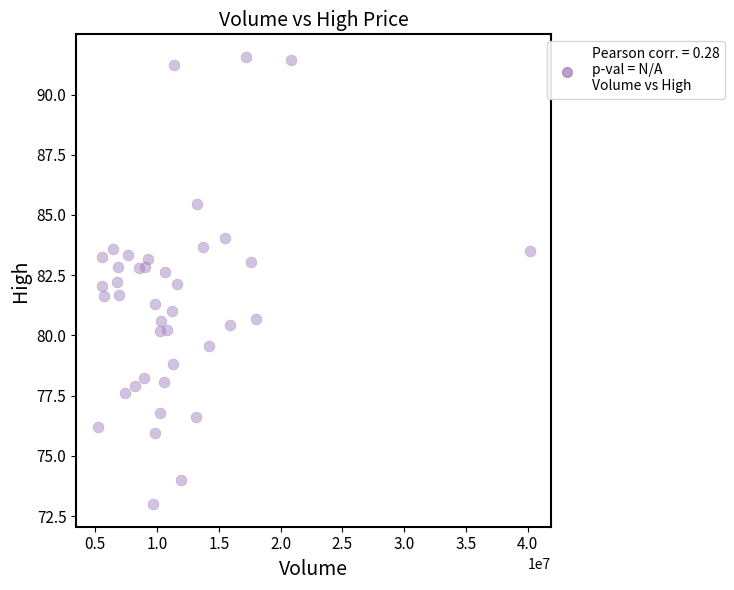

What is the range of X values (max minus min)?

34956400.0